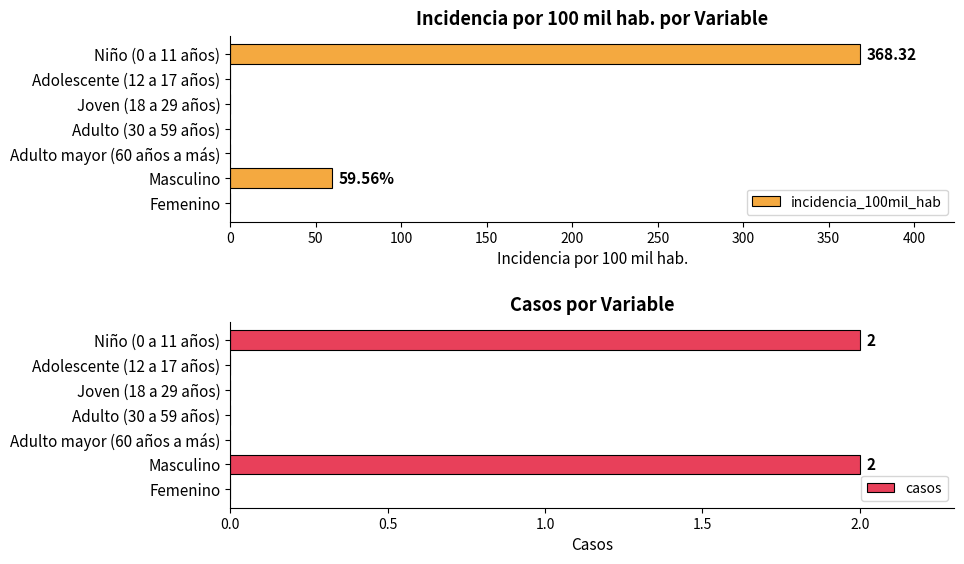

Are the bars grouped side by side (vs. stacked)?

Yes